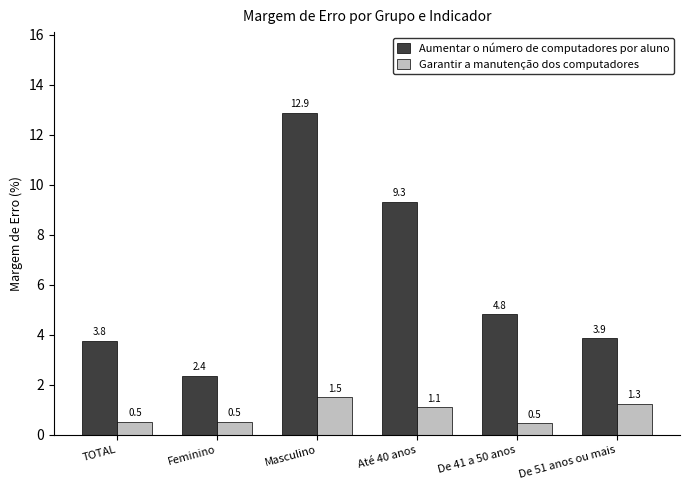

What is the difference between the highest and lowest values at Até 40 anos?

8.2